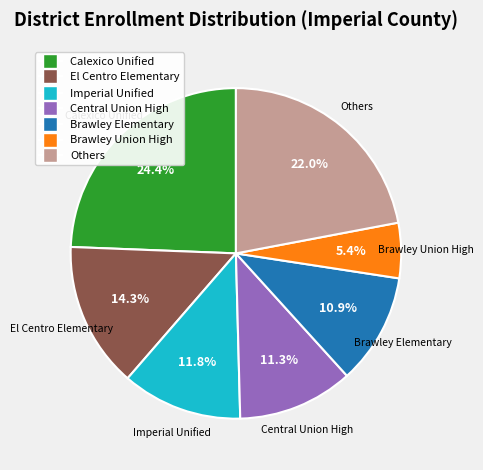

Is there a majority slice in this chart?

No